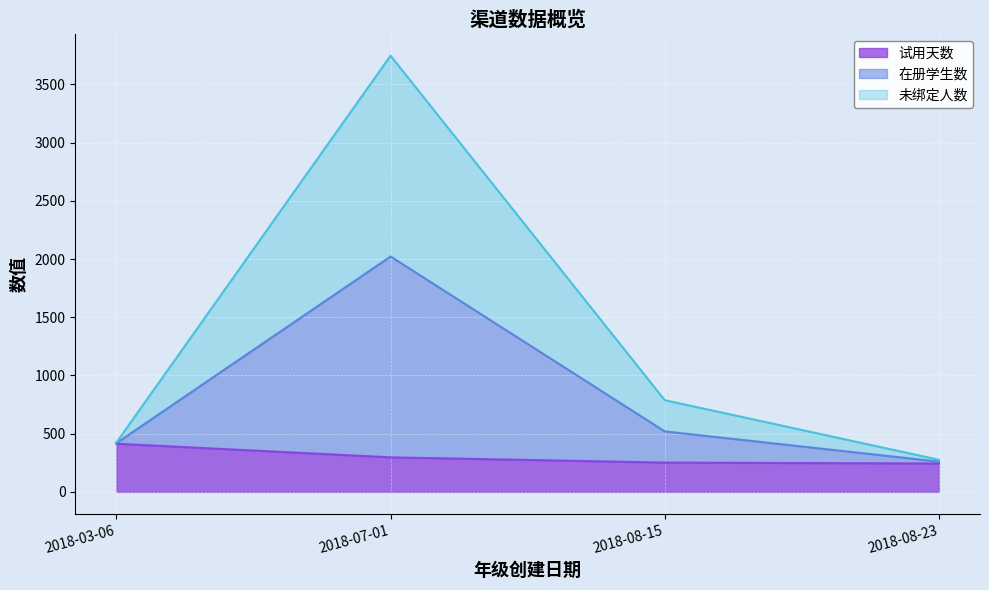

At which category does the chart reach its peak across all series?

2018-07-01